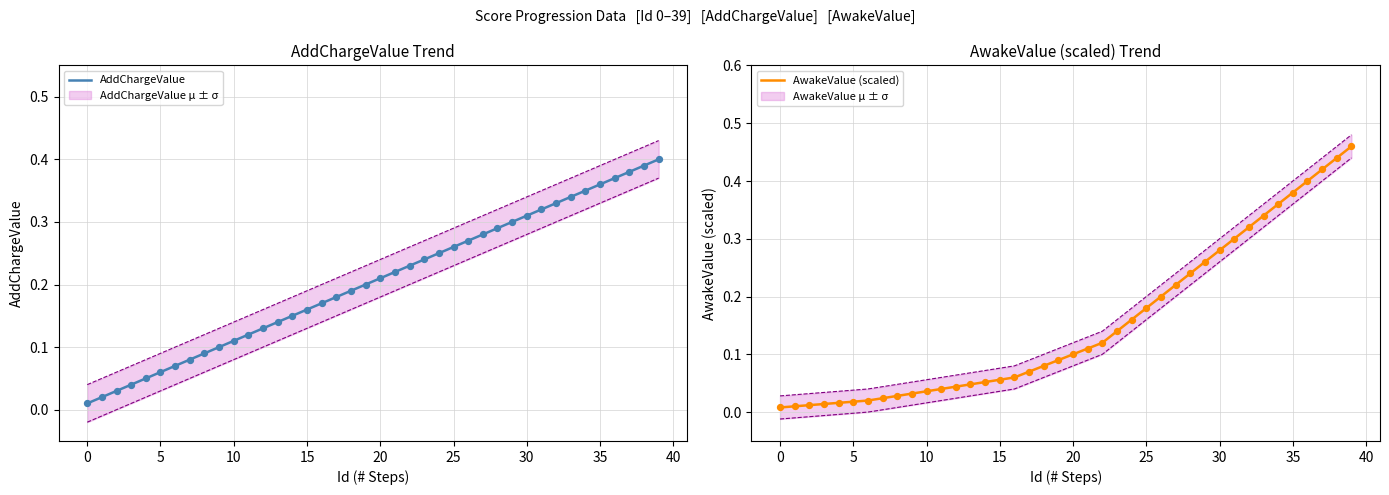

At which category is the sum across all series the highest?

39